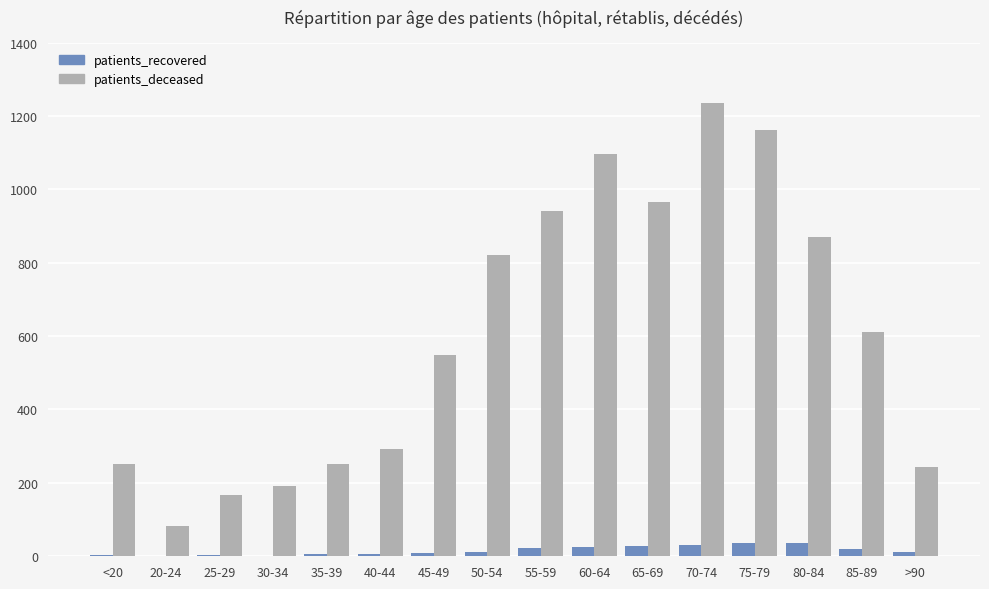

Which series has the largest range (max minus min)?

patients_deceased